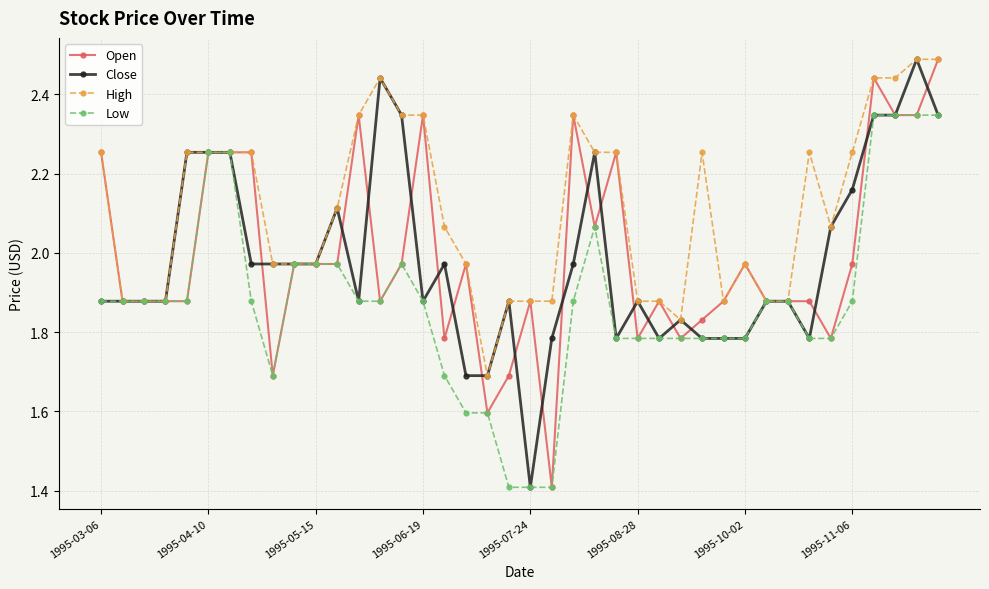

True or false: Close has more than 2 points higher than both neighbors.

True